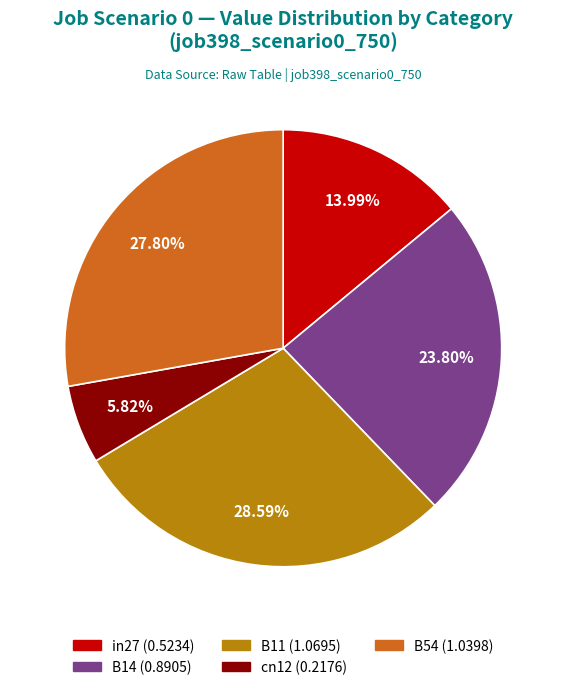

Is there a majority slice in this chart?

No